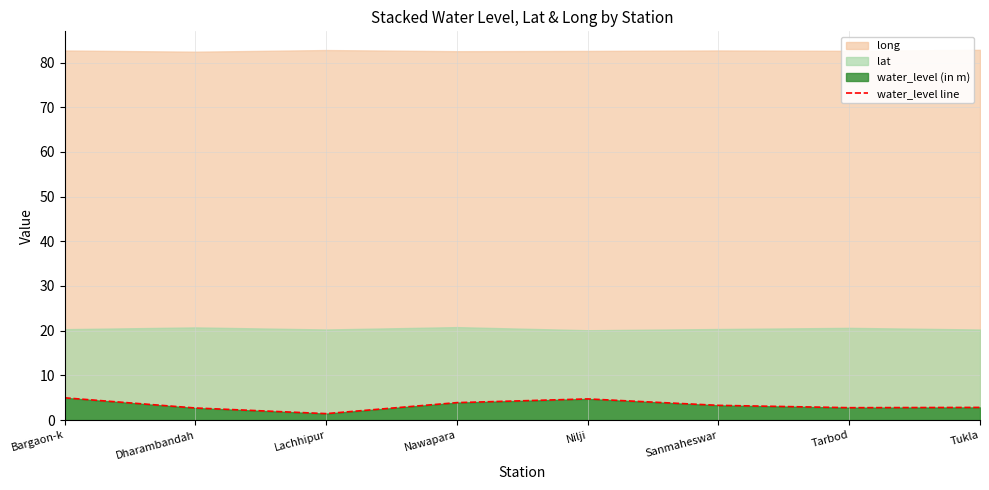

The value at Tarbod is 2.8. True or false?

True